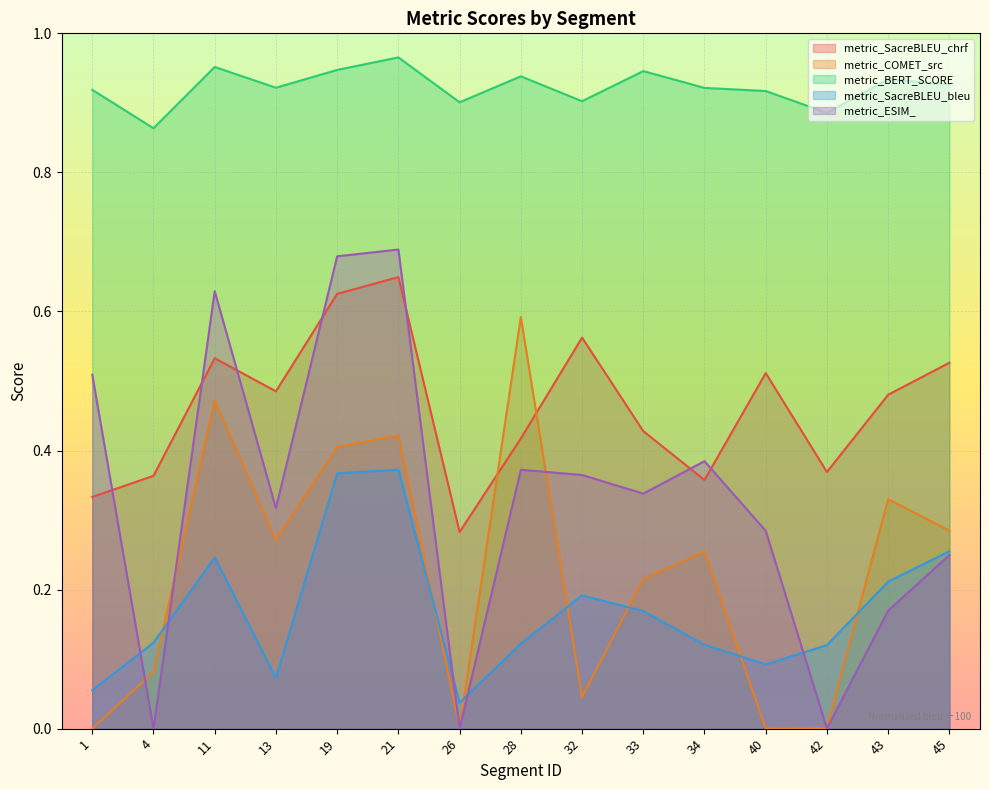

Reading right to left, list all the values displayed in this chart.

metric_SacreBLEU_chrf: 45=0.5	43=0.5	42=0.4	40=0.5	34=0.4	33=0.4	32=0.6	28=0.4	26=0.3	21=0.6	19=0.6	13=0.5	11=0.5	4=0.4	1=0.3
metric_COMET_src: 45=0.3	43=0.3	42=0.0	40=0.0	34=0.3	33=0.2	32=0.0	28=0.6	26=0.0	21=0.4	19=0.4	13=0.3	11=0.5	4=0.1	1=0.0
metric_BERT_SCORE: 45=0.9	43=0.9	42=0.9	40=0.9	34=0.9	33=0.9	32=0.9	28=0.9	26=0.9	21=1.0	19=0.9	13=0.9	11=1.0	4=0.9	1=0.9
metric_SacreBLEU_bleu: 45=0.3	43=0.2	42=0.1	40=0.1	34=0.1	33=0.2	32=0.2	28=0.1	26=0.0	21=0.4	19=0.4	13=0.1	11=0.2	4=0.1	1=0.1
metric_ESIM_: 45=0.2	43=0.2	42=0.0	40=0.3	34=0.4	33=0.3	32=0.4	28=0.4	26=0.0	21=0.7	19=0.7	13=0.3	11=0.6	4=0.0	1=0.5